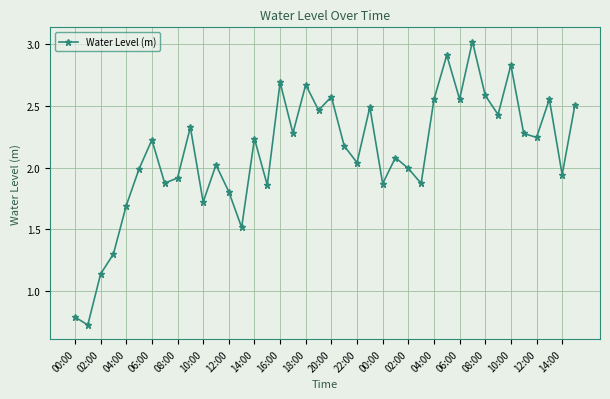

What is the minimum value shown in the chart?

0.7